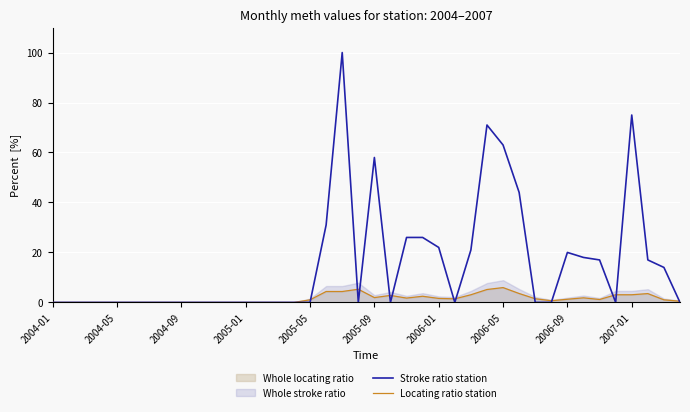

Which series has the largest total across all categories?

Stroke ratio station